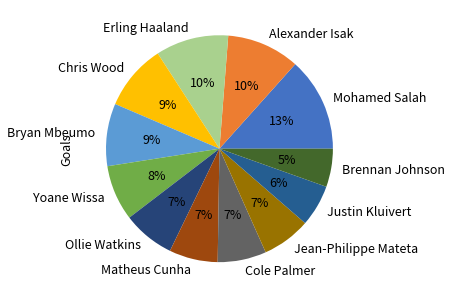

Which slice is the largest?

Mohamed Salah